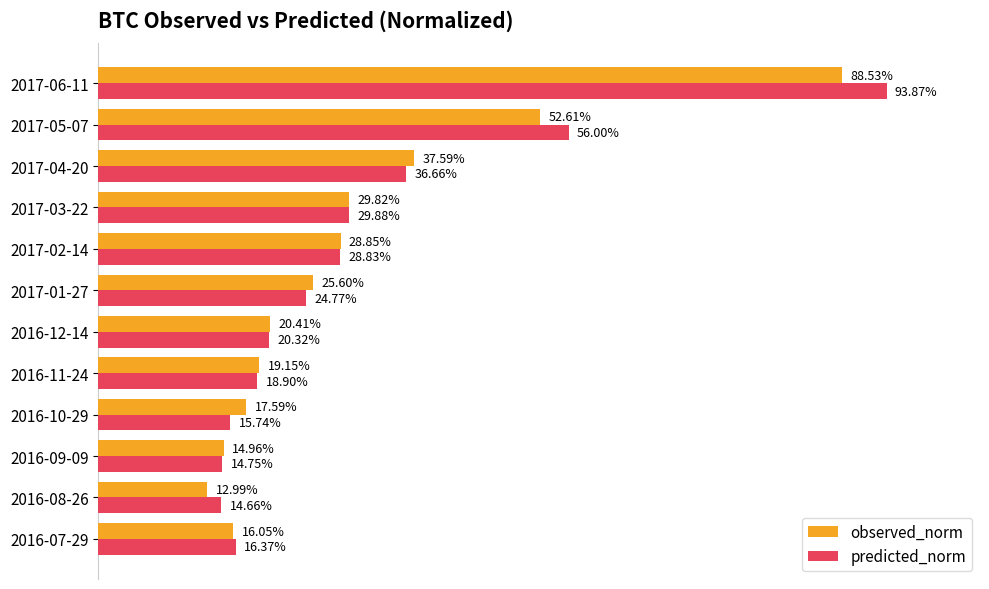

What is the value of the predicted_norm bar at the 6th from the left?

0.2